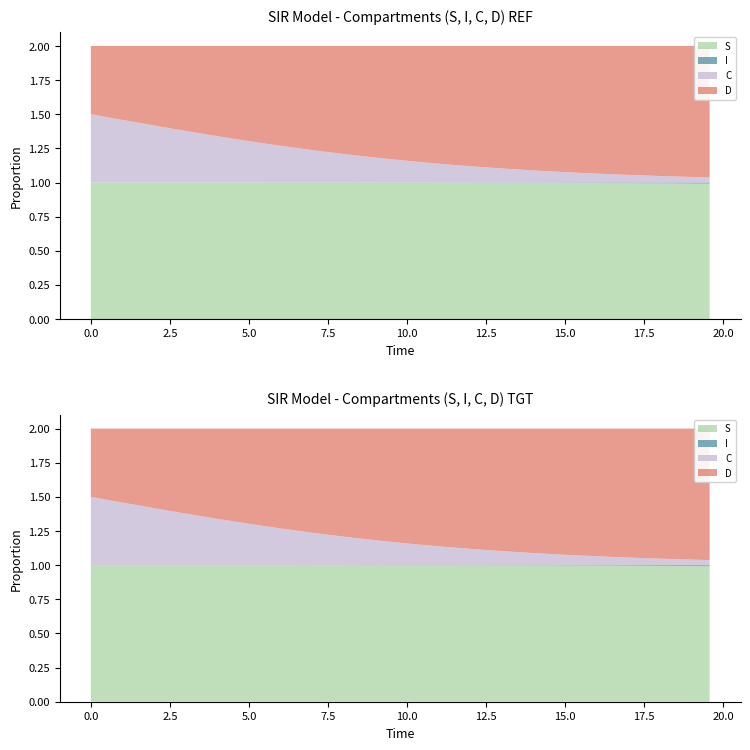

Reading left to right, what are all the values shown in this chart?

S: 1.0	1.0	1.0	1.0	1.0	1.0	1.0	1.0	1.0	1.0	1.0	1.0	1.0	1.0	1.0	1.0	1.0	1.0	1.0	1.0	1.0	1.0	1.0	1.0	1.0	1.0	1.0	1.0	1.0	1.0	1.0	1.0	1.0	1.0	1.0	1.0	1.0	1.0	1.0	1.0
I: 0.0	0.0	0.0	0.0	0.0	0.0	0.0	0.0	0.0	0.0	0.0	0.0	0.0	0.0	0.0	0.0	0.0	0.0	0.0	0.0	0.0	0.0	0.0	0.0	0.0	0.0	0.0	0.0	0.0	0.0	0.0	0.0	0.0	0.0	0.0	0.0	0.0	0.0	0.0	0.0
C: 0.5	0.5	0.5	0.4	0.4	0.4	0.4	0.4	0.3	0.3	0.3	0.3	0.3	0.3	0.2	0.2	0.2	0.2	0.2	0.2	0.2	0.1	0.1	0.1	0.1	0.1	0.1	0.1	0.1	0.1	0.1	0.1	0.1	0.1	0.1	0.1	0.0	0.0	0.0	0.0
D: 0.5	0.5	0.5	0.6	0.6	0.6	0.6	0.6	0.7	0.7	0.7	0.7	0.7	0.7	0.8	0.8	0.8	0.8	0.8	0.8	0.8	0.9	0.9	0.9	0.9	0.9	0.9	0.9	0.9	0.9	0.9	0.9	0.9	0.9	0.9	0.9	1.0	1.0	1.0	1.0